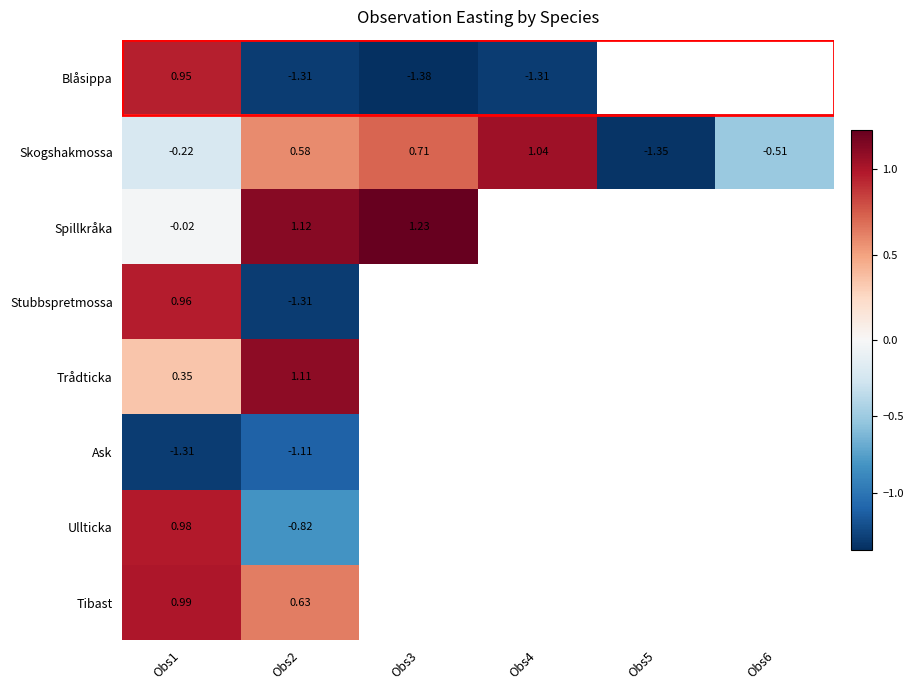

The value of Blåsippa at Obs4 is -1.3. True or false?

True